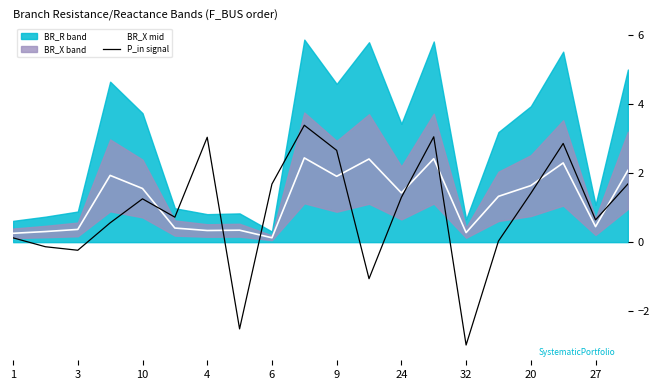

At which category does P_in signal reach its first local valley?

3